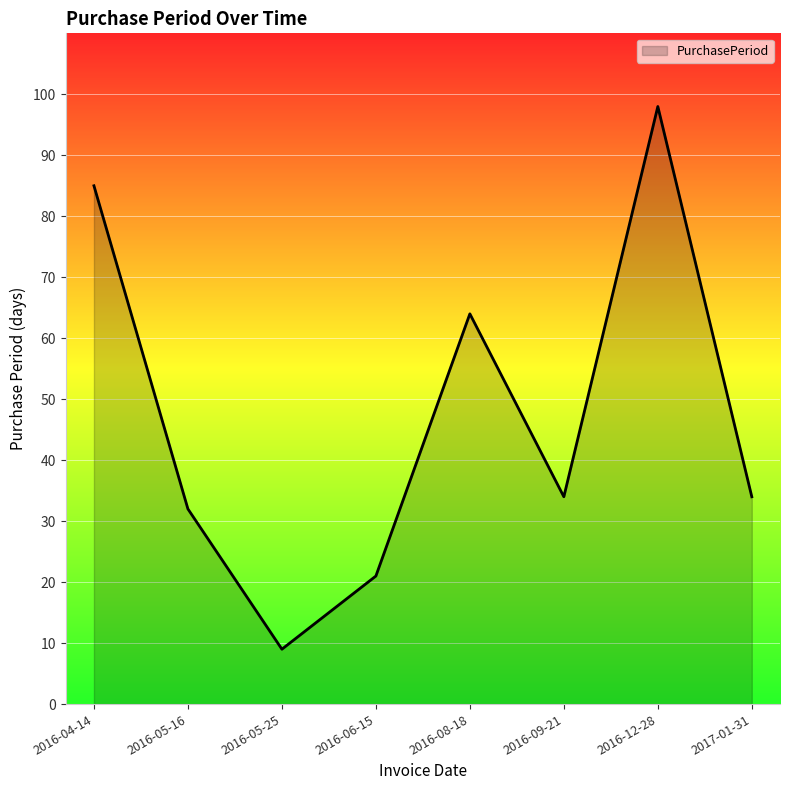

Where is the first local minimum?

2016-05-25